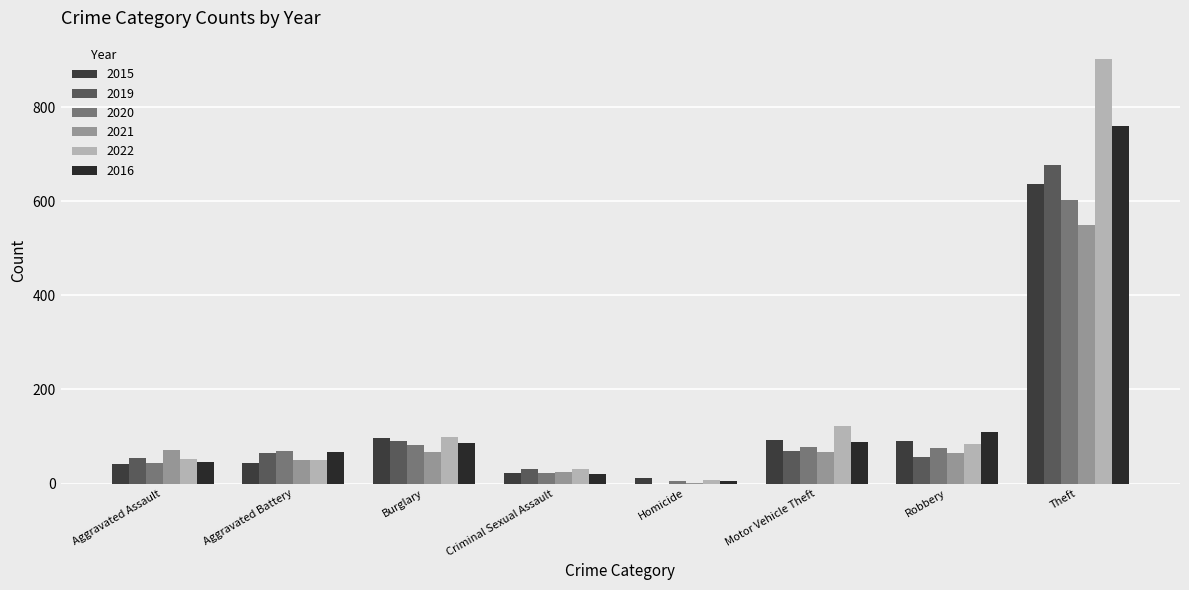

At which label does 2020 first exceed 76?

Burglary